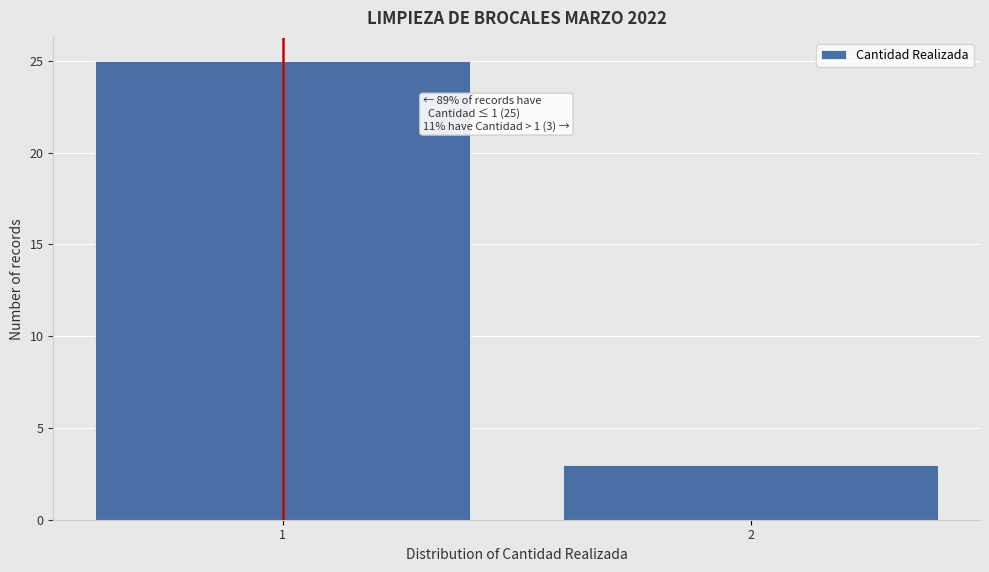

Reading left to right, extract all data points from this chart.

25	3